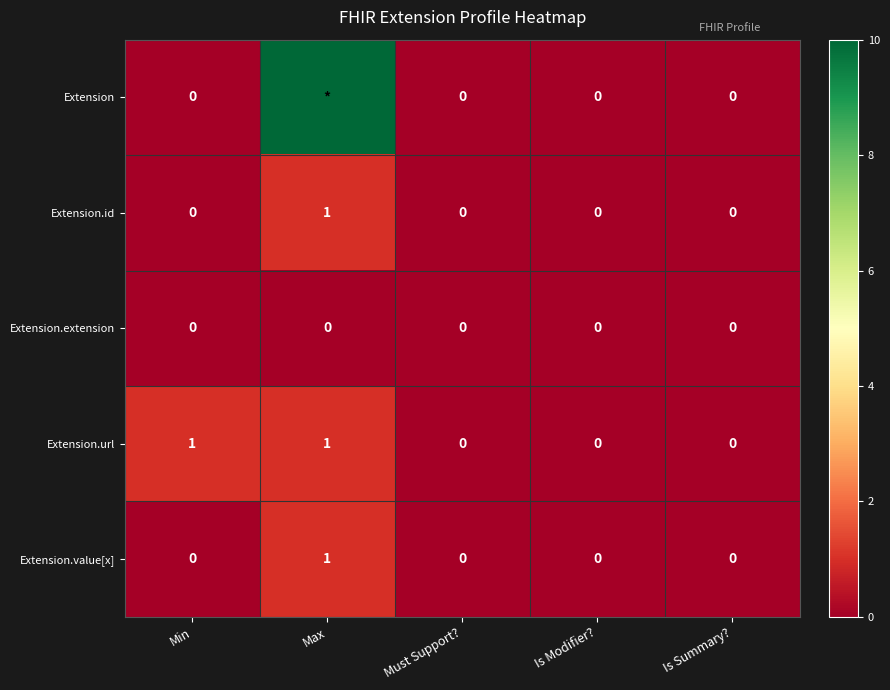

Count the Extension.value[x] values in the range 0 to 1.

5